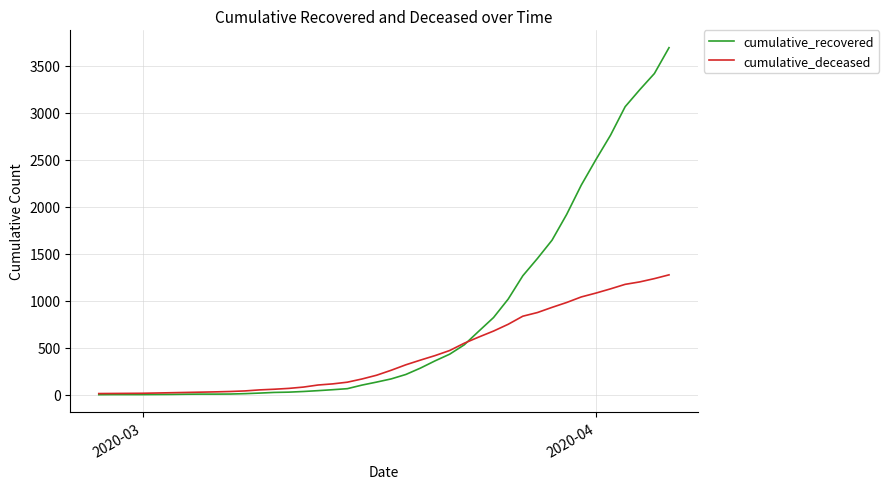

List the series in order of their overall mean, lowest first.

cumulative_deceased, cumulative_recovered